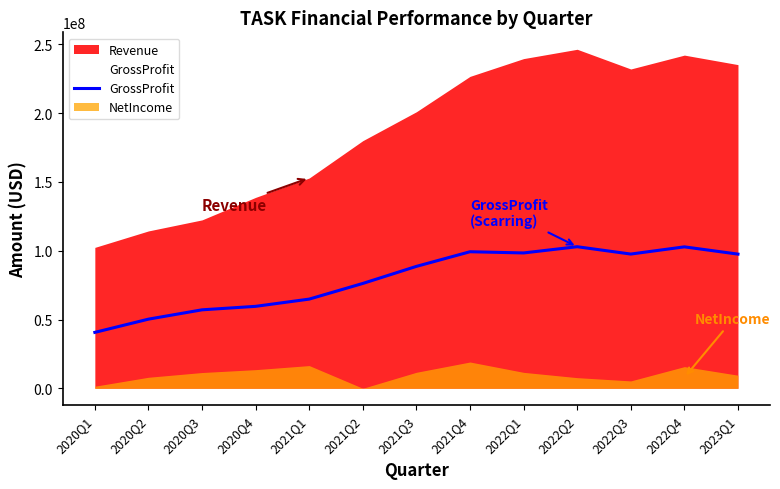

At 2022Q4, list the series in order from largest to smallest.

Revenue, GrossProfit, NetIncome